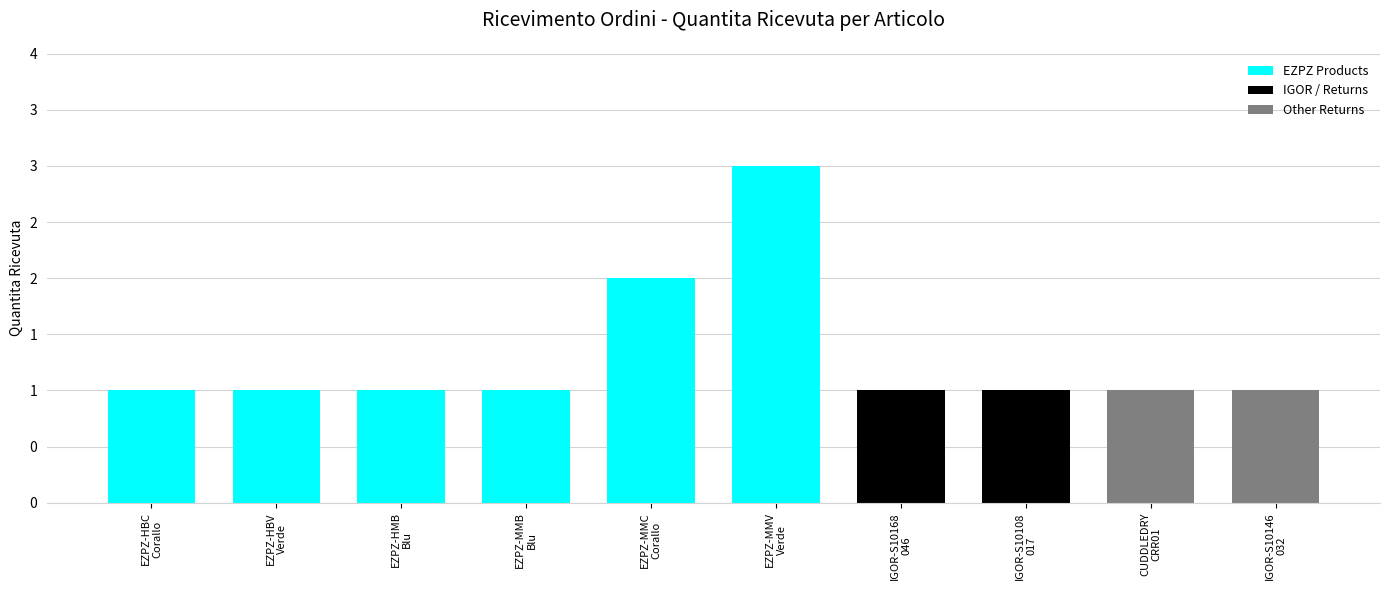

What is the change in value from EZPZ-MMV
Verde to IGOR-S10108
017?

-2